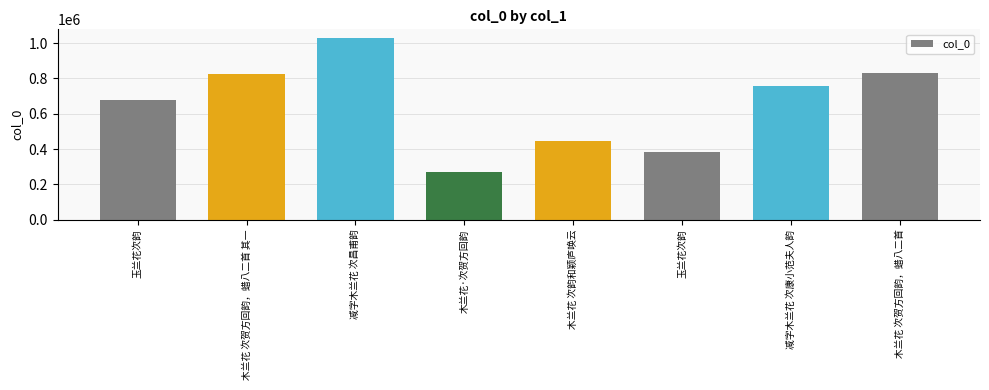

How many bars are there in total?

8